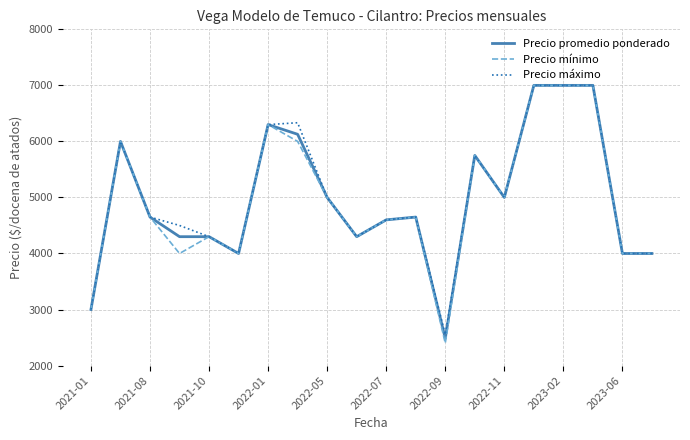

Which series has the widest spread of values?

Precio mínimo